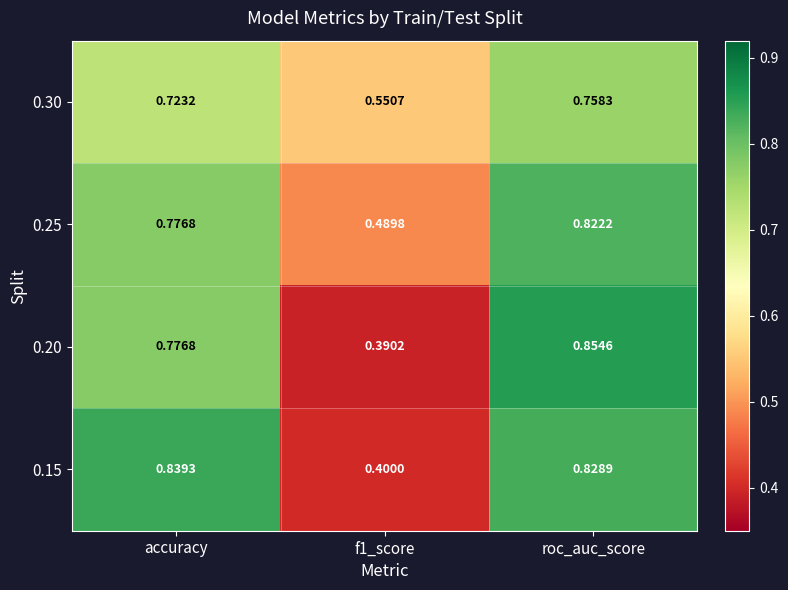

Which category has the highest value across all series?

roc_auc_score